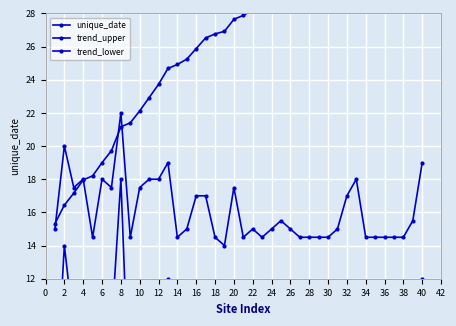

At which label is trend_lower closest to 18?

4